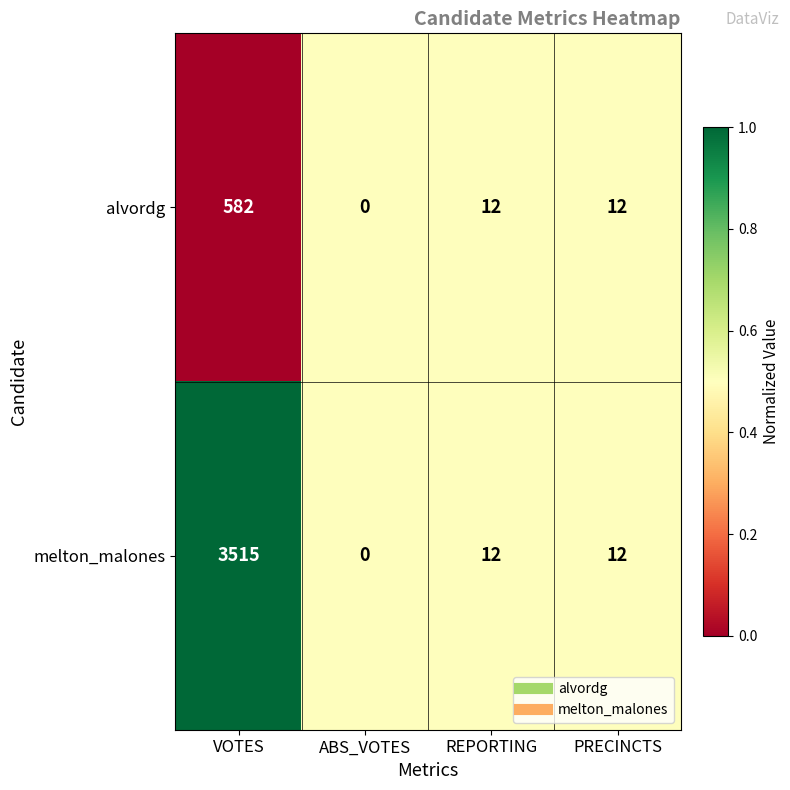

What is the difference between the maximum and minimum values in the alvordg series?

582